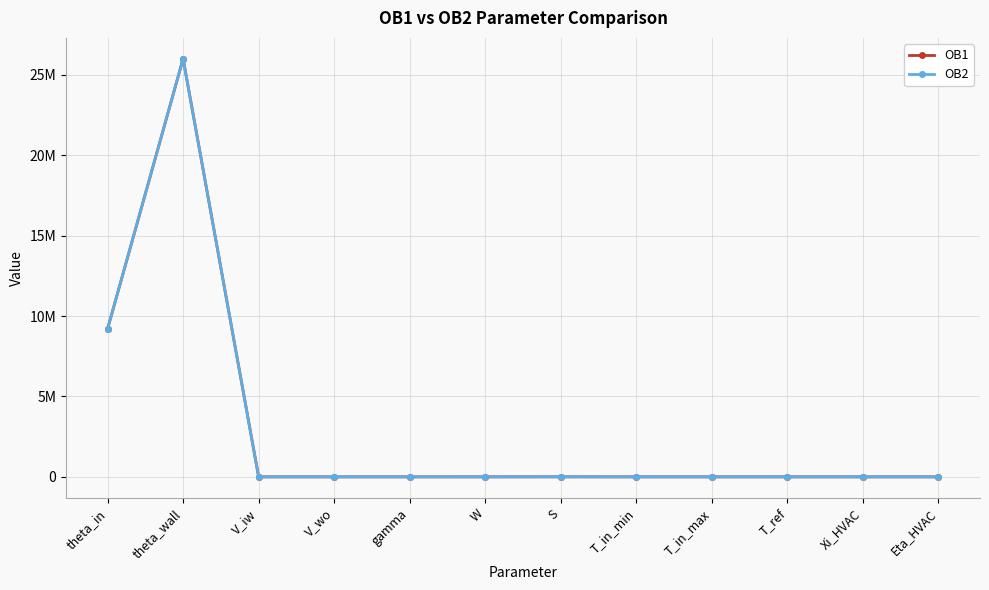

Is it true that OB1 equals 0.7 at Eta_HVAC?

False